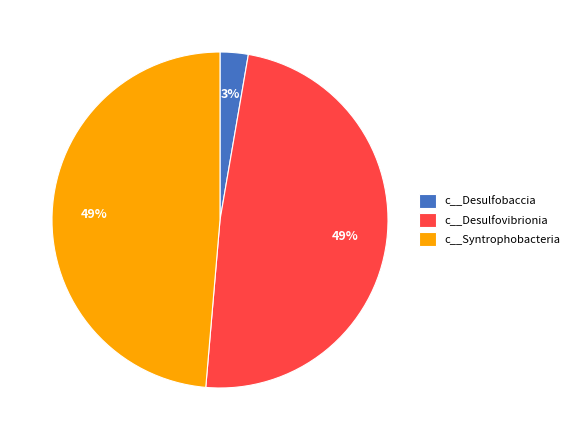

Does any single category account for the majority?

No